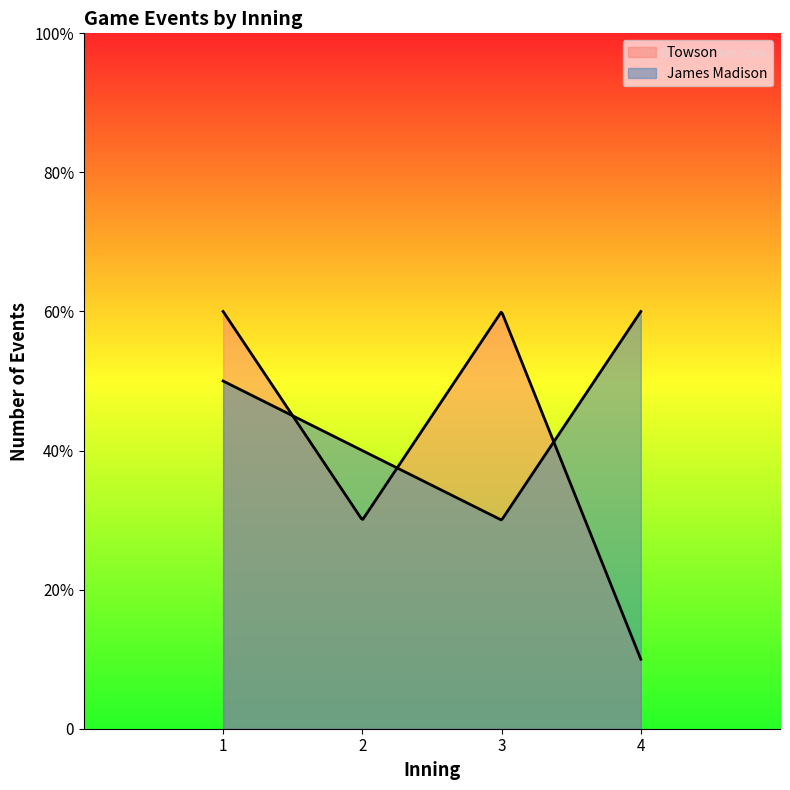

Is it true that Towson equals 0 at 1?

False